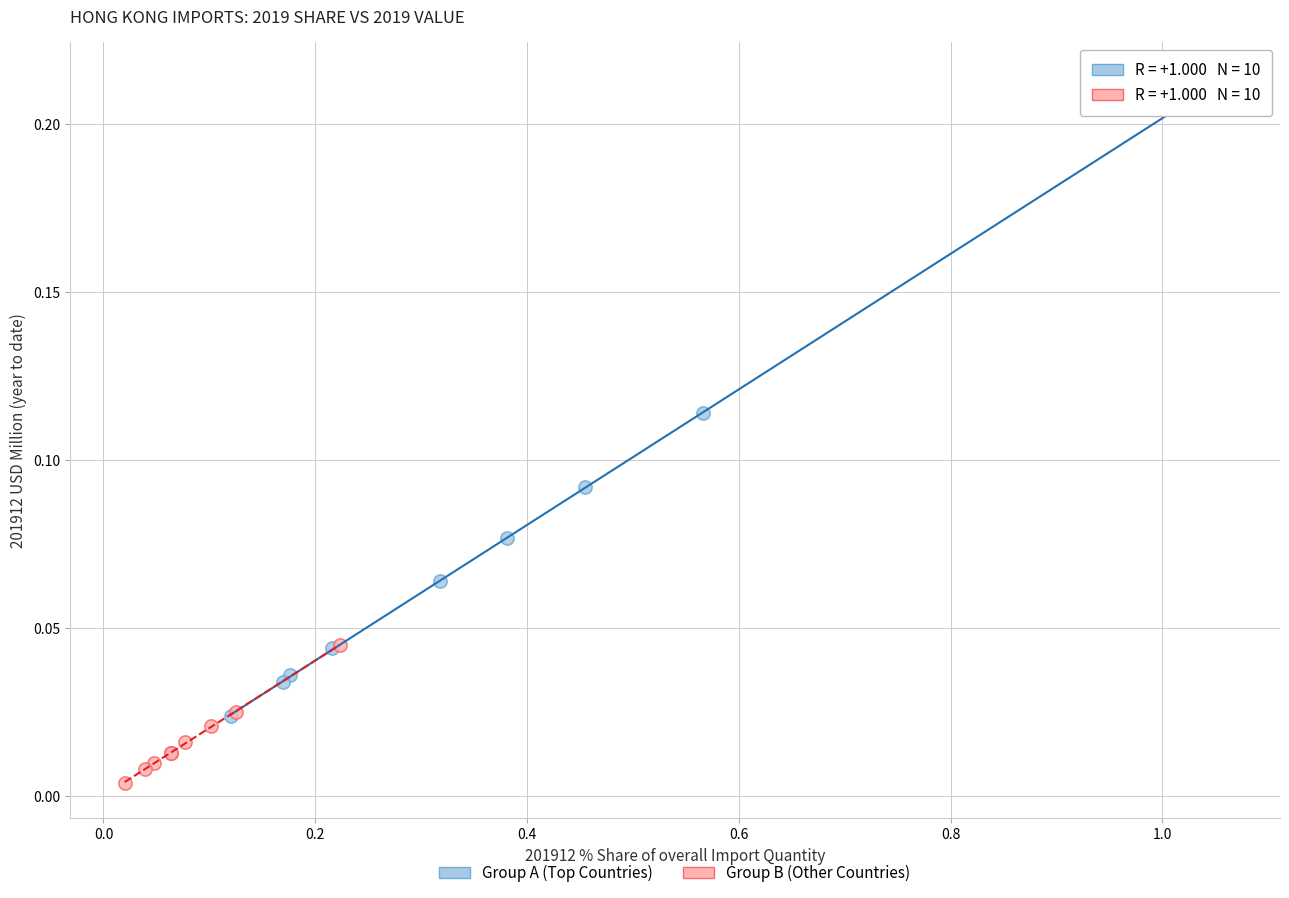

Which series has the largest Y range (max minus min)?

Group A (Top Countries)